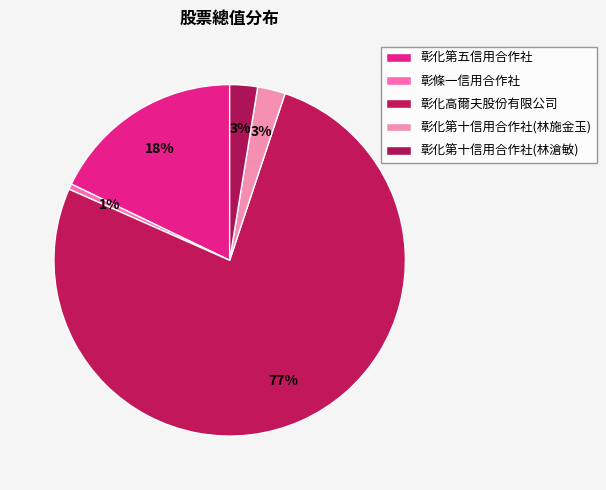

What percentage is NOT represented by 彰化第十信用合作社(林滄敏)?

97.4%